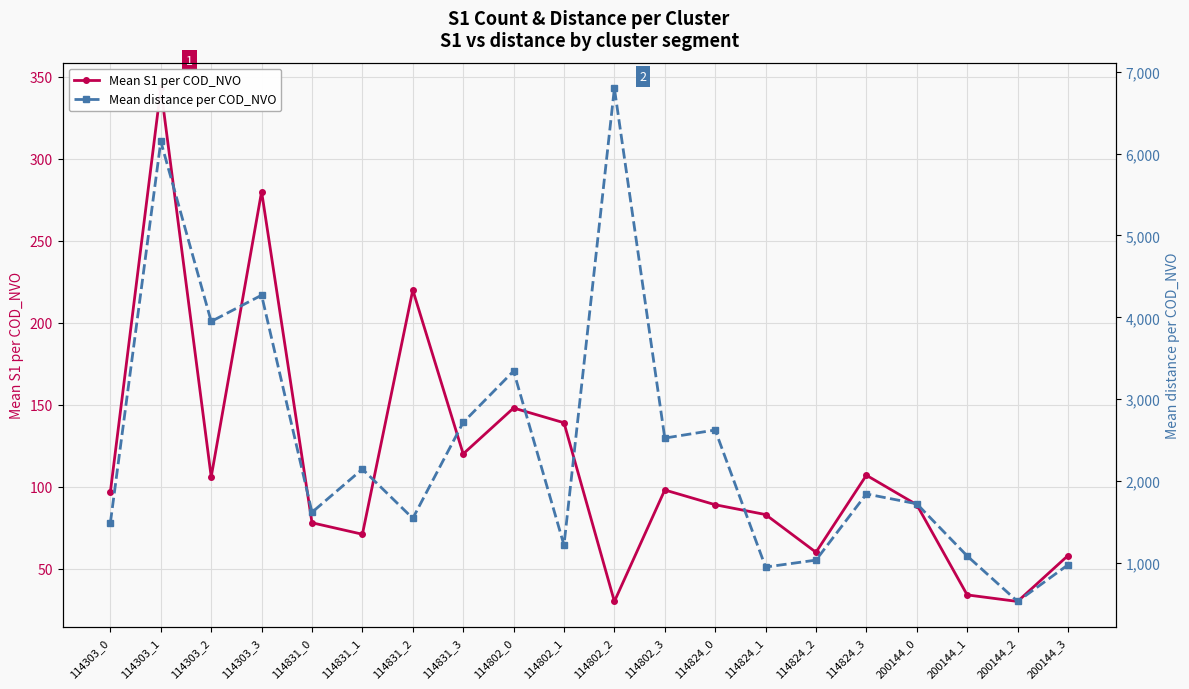

Count the number of categories in the chart.

20